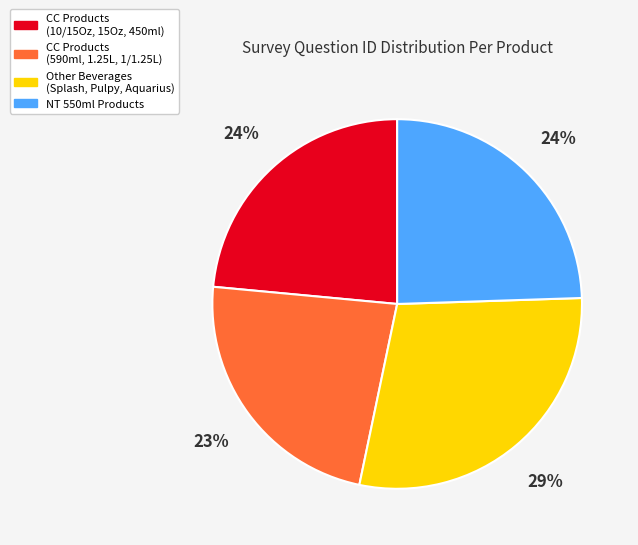

To the nearest percent, what is the difference between the largest and smallest slice percentages?

6%